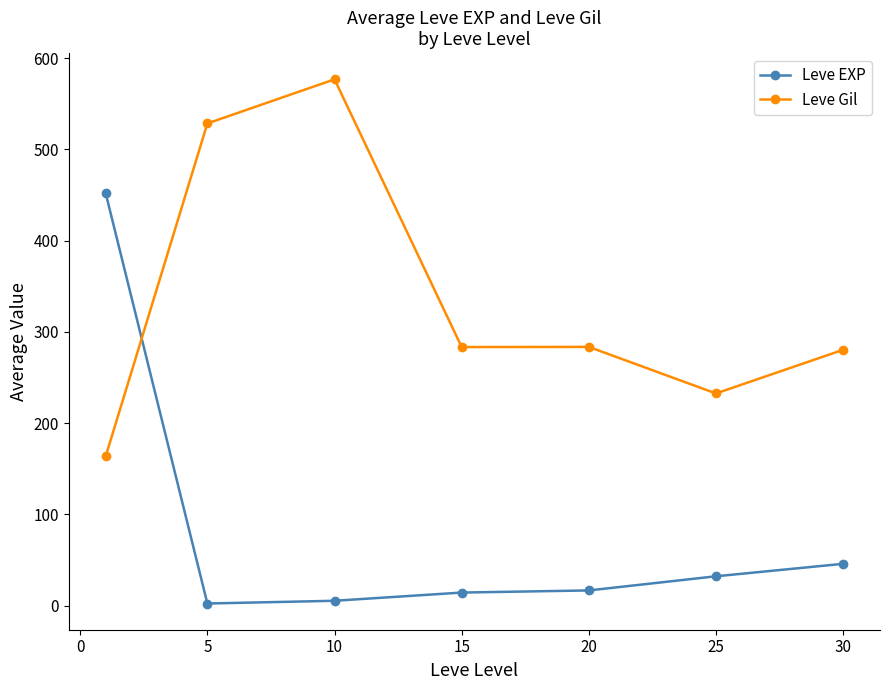

Which series has the largest range (max minus min)?

Leve EXP